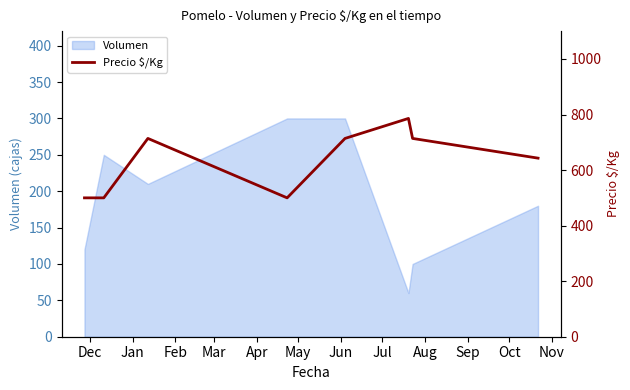

True or false: there are more than 2 points higher than both neighbors.

False